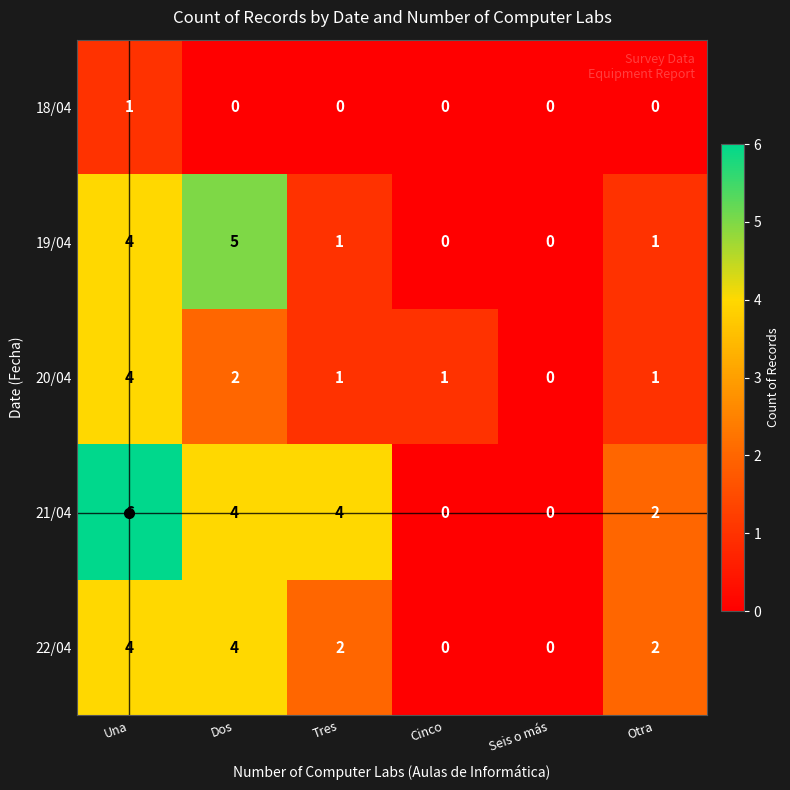

What is the maximum value for 19/04?

5